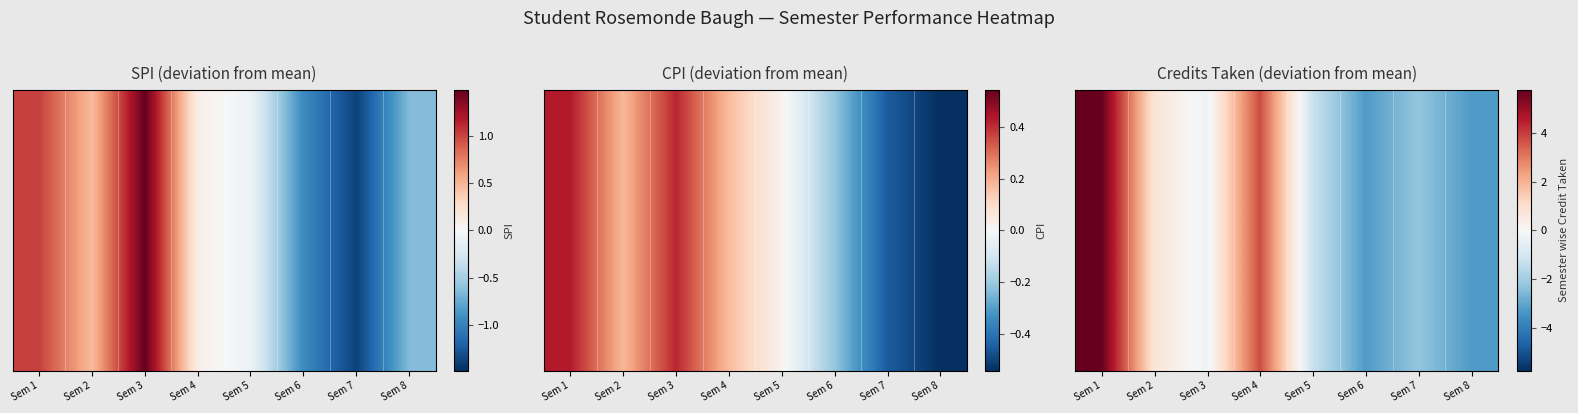

Which category has the highest value across all series?

Sem 1